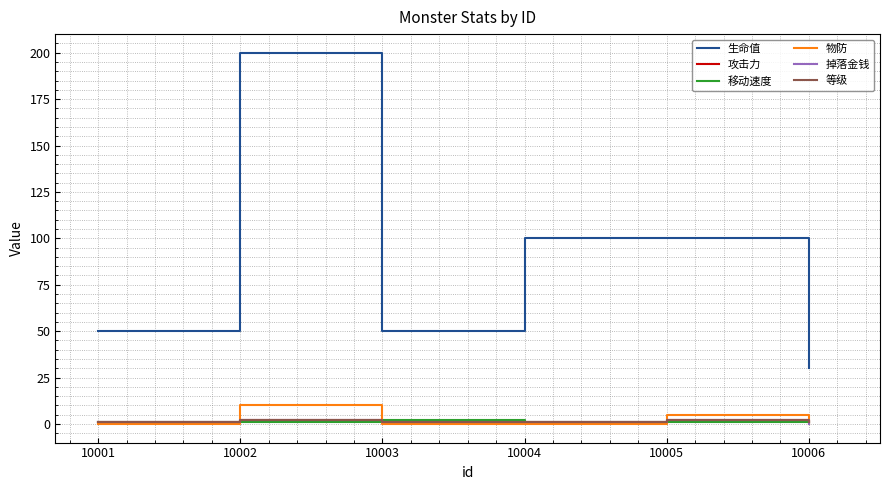

Reading left to right, transcribe all the data shown in this chart.

生命值: 50.0	200.0	50.0	100.0	100.0	30.0
攻击力: 1.0	2.0	1.0	1.0	2.0	1.0
移动速度: 1.0	1.0	2.0	1.0	1.2	1.0
物防: 0.0	10.0	0.0	0.0	5.0	0.0
掉落金钱: 1.0	2.0	1.0	1.0	2.0	0.0
等级: 1.0	2.0	1.0	1.0	2.0	1.0